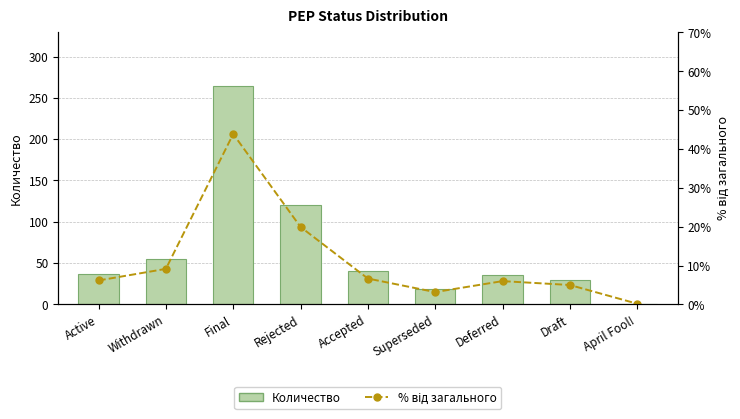

True or false: Количество has a value of 120.0 at Rejected.

True